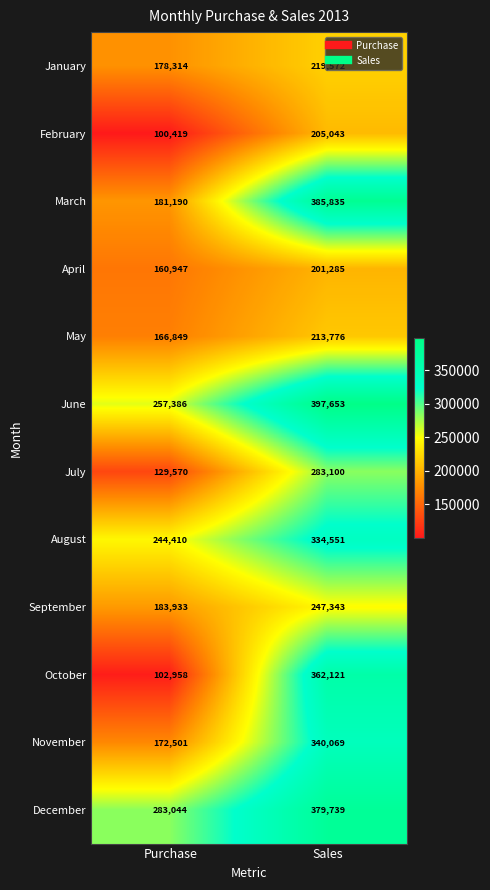

Which series has the largest range (max minus min)?

October